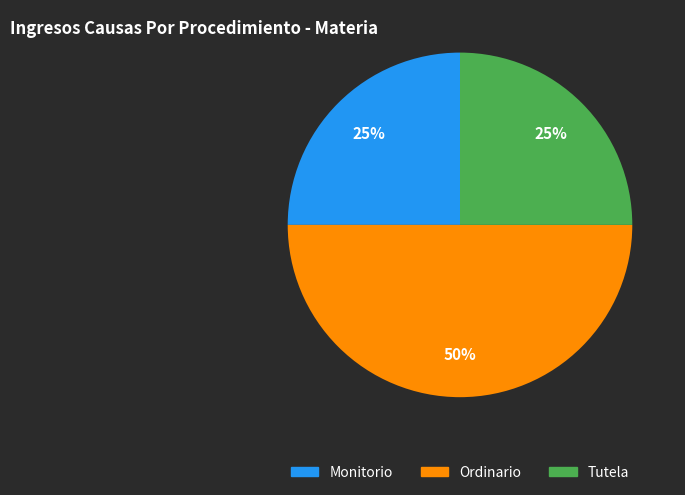

To the nearest percent, what percentage of the pie is Monitorio?

25%